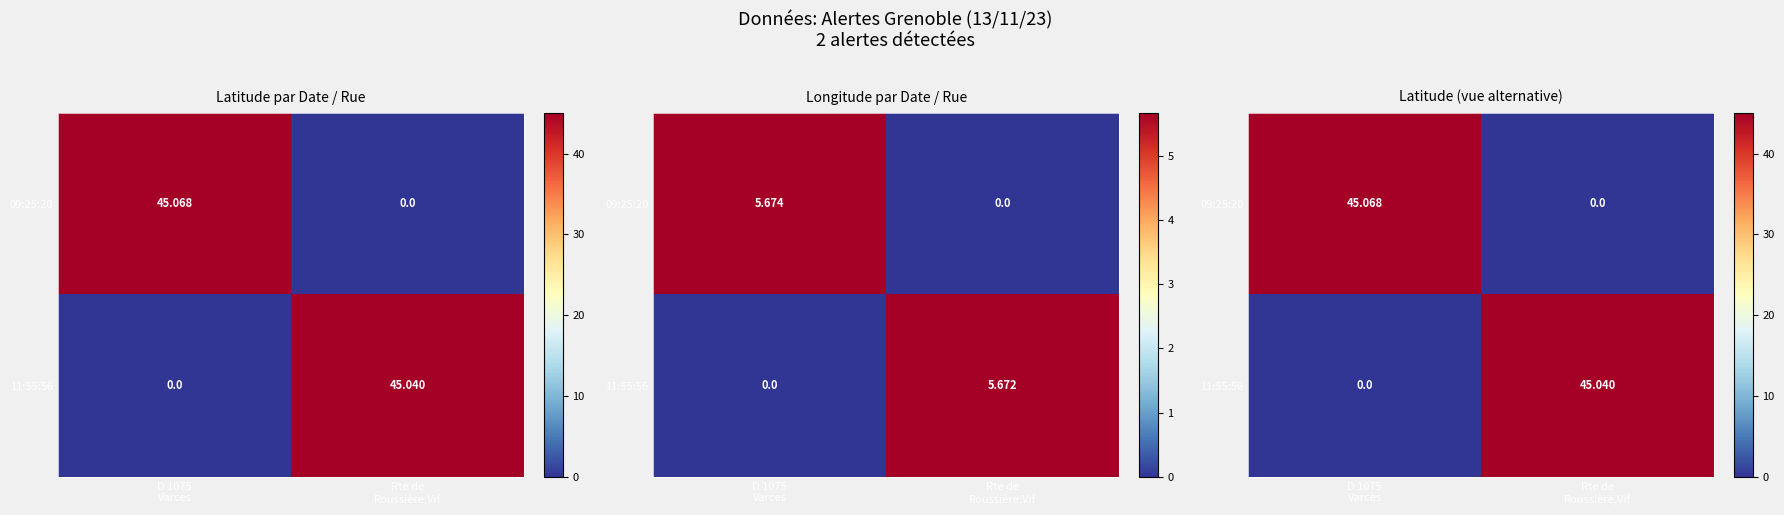

Which label corresponds to the largest value in the chart?

D 1075
Varces